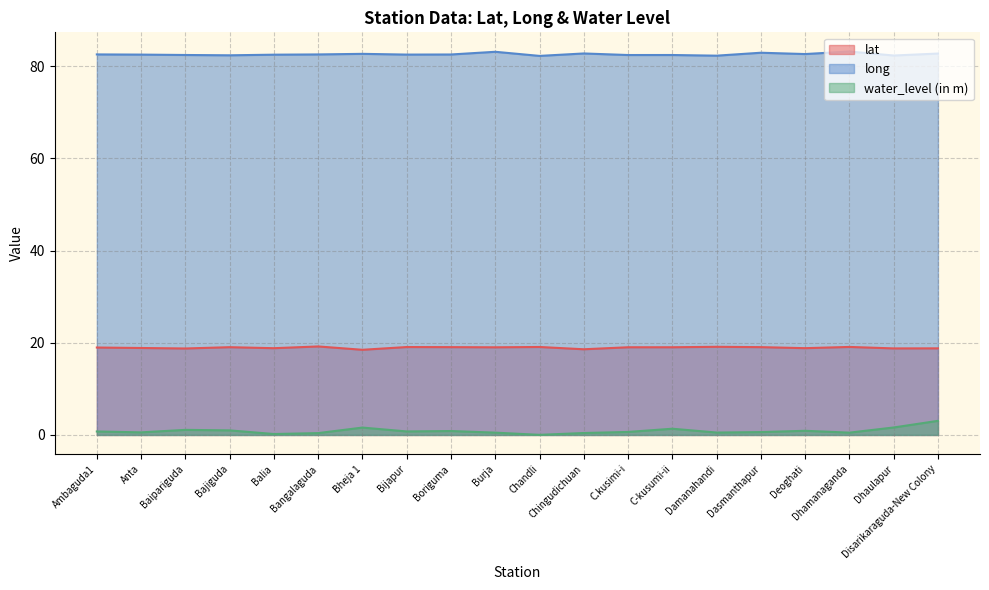

What is the sum of all water_level (in m) values?

17.4